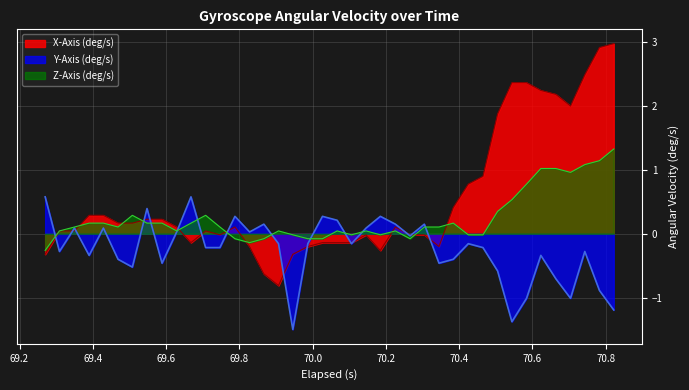

Which series has the largest total across all categories?

X-Axis (deg/s)